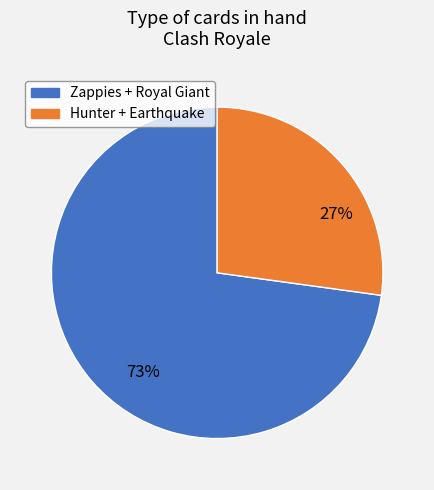

To the nearest percent, what is the average slice percentage?

50%